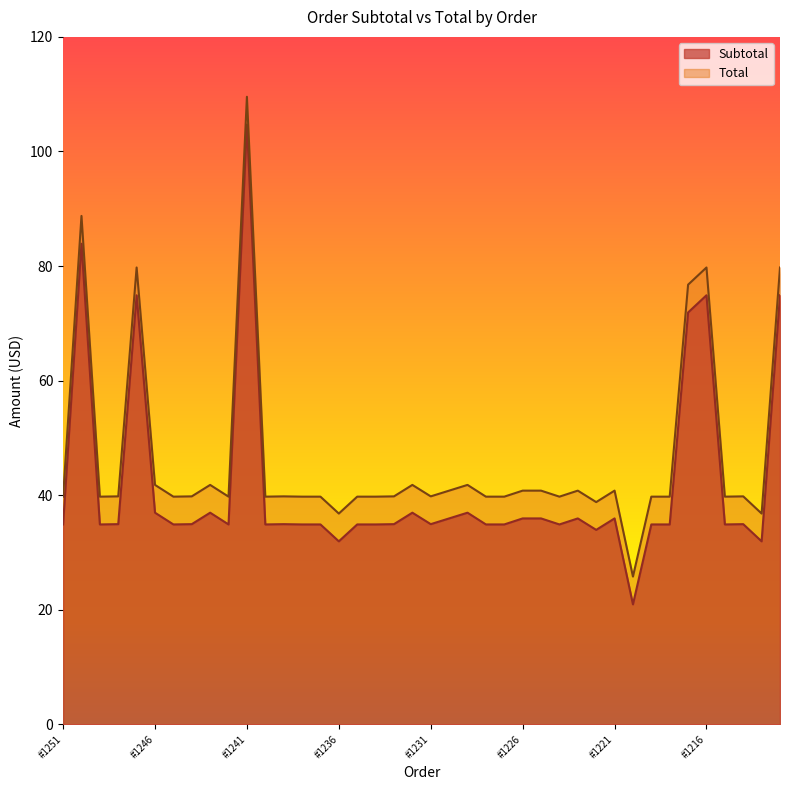

True or false: Total and Subtotal cross at least once.

False